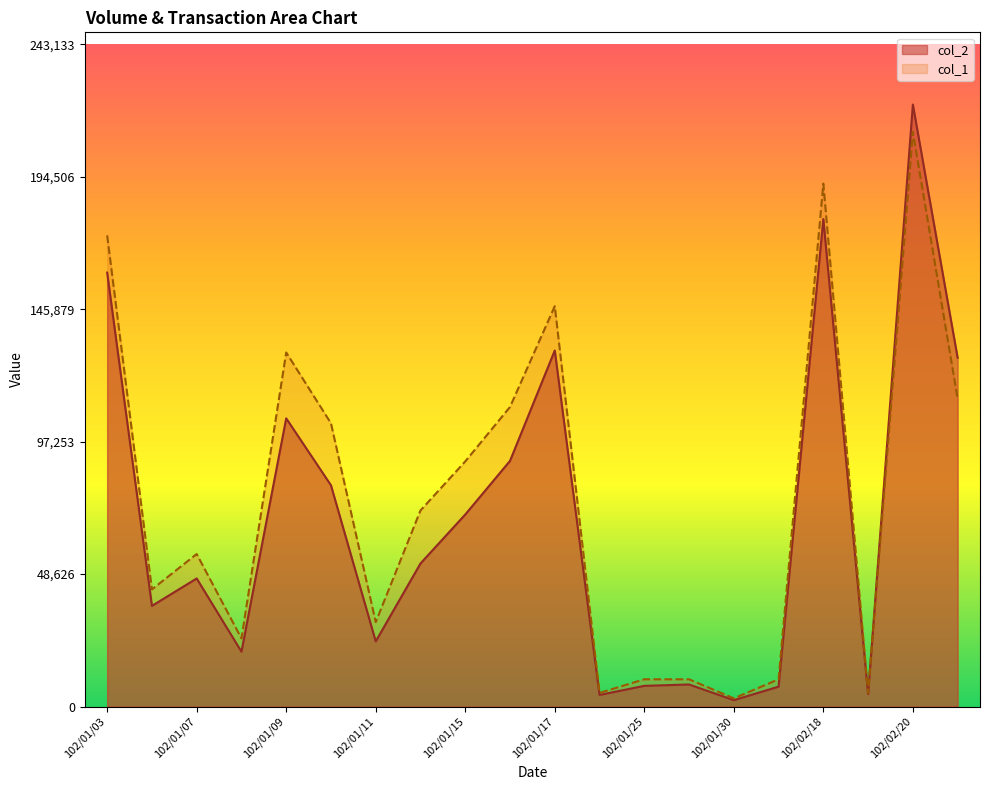

What is the label of the 16th point from the left?

102/02/05